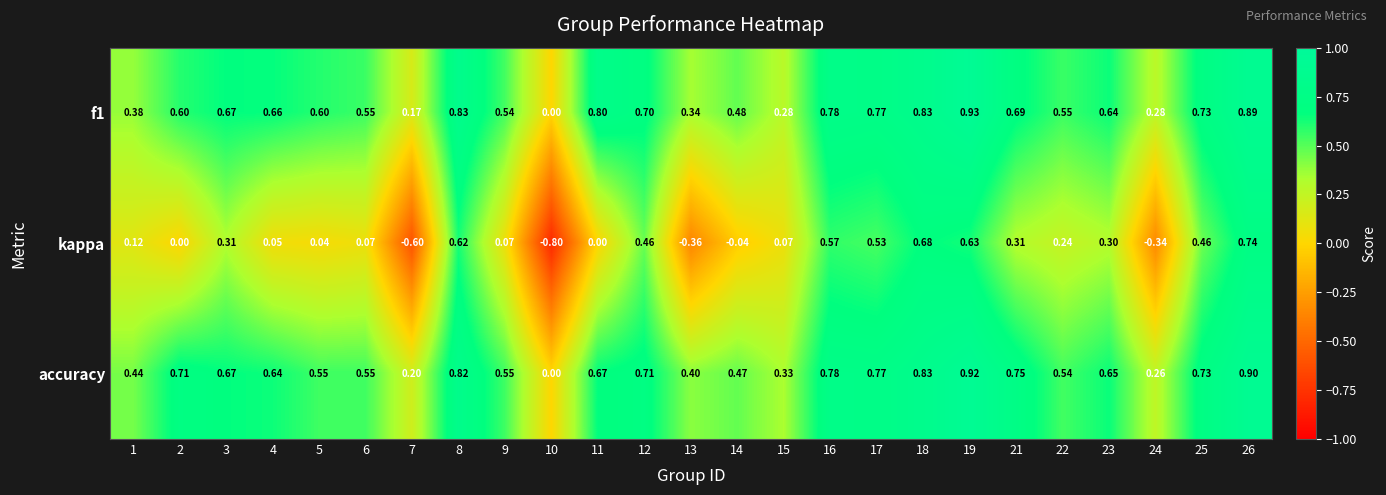

What is the total value across all series at 13?

0.4